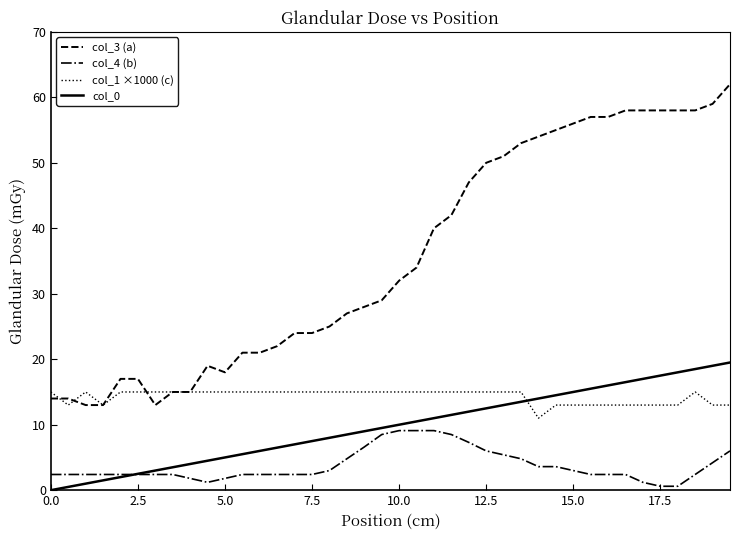

Which series has the widest spread of values?

col_3 (a)